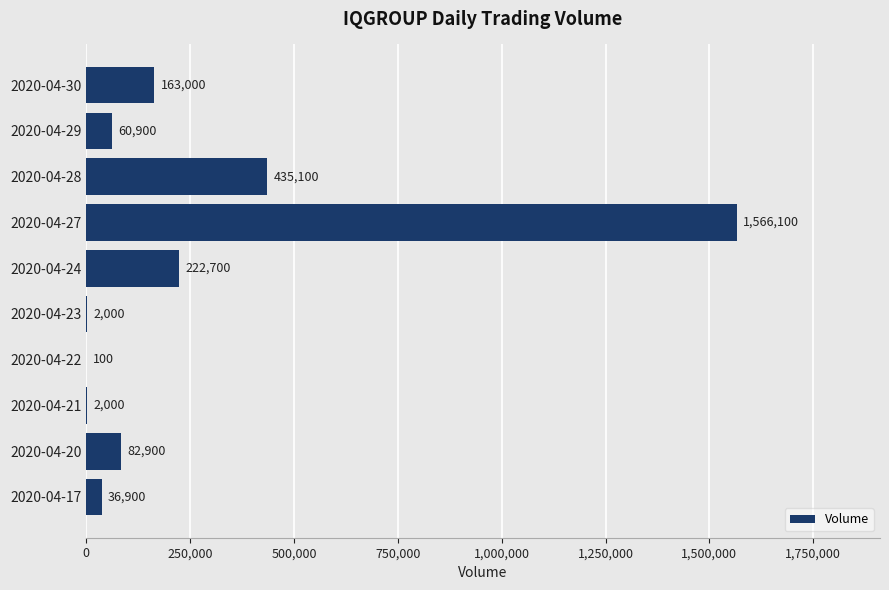

What is the sum of all values?

2571700